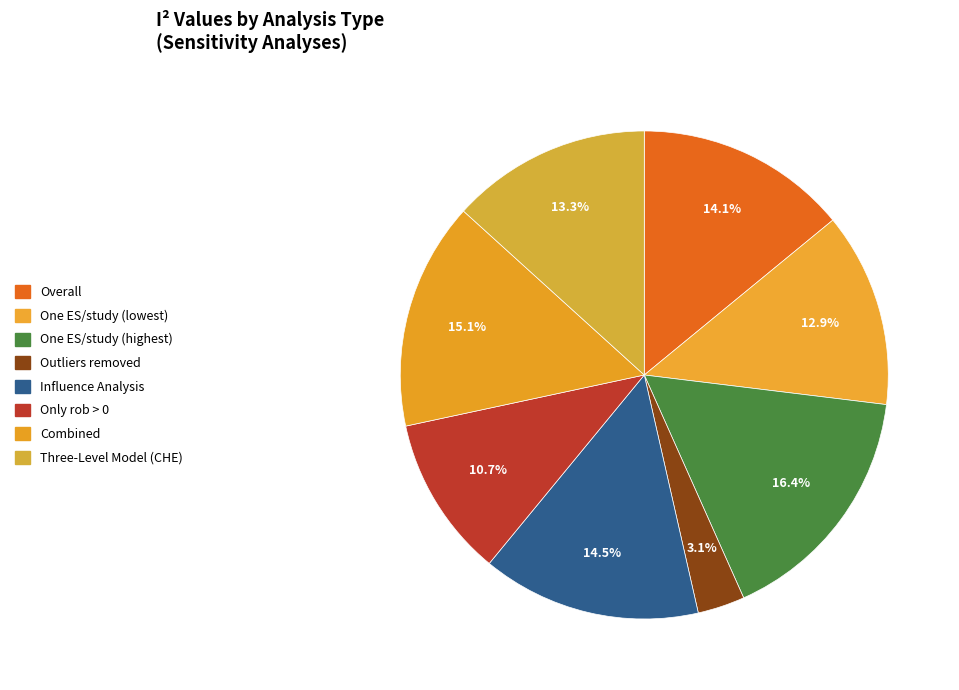

How much of the chart is everything except Outliers removed?

96.9%